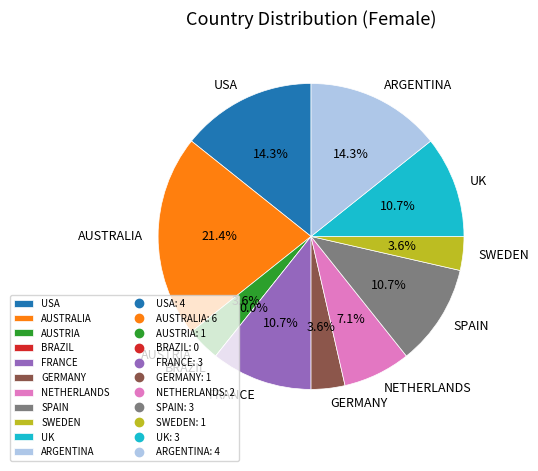

How many slices are in this pie chart?

11